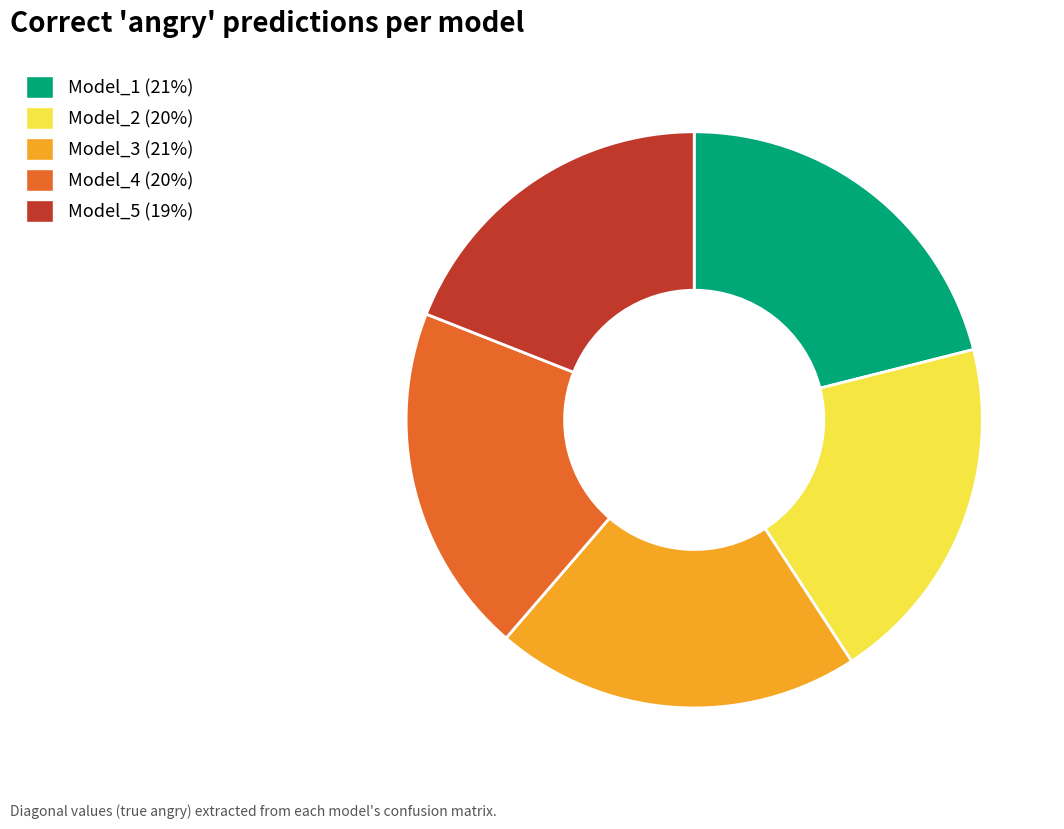

Which category has the smallest portion of the pie?

Model_5